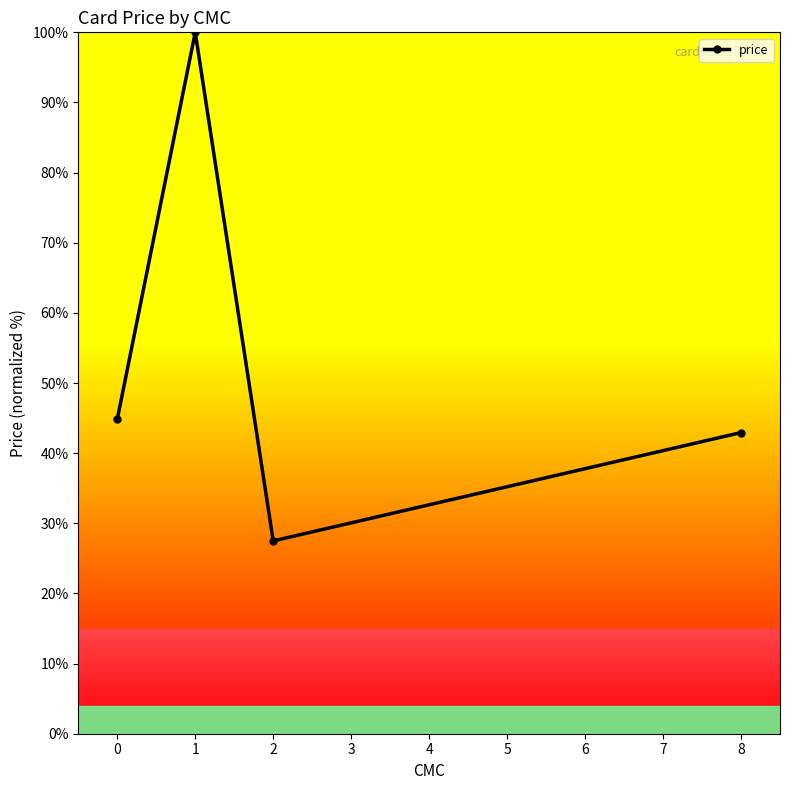

At which category does the chart reach its minimum across all series?

2